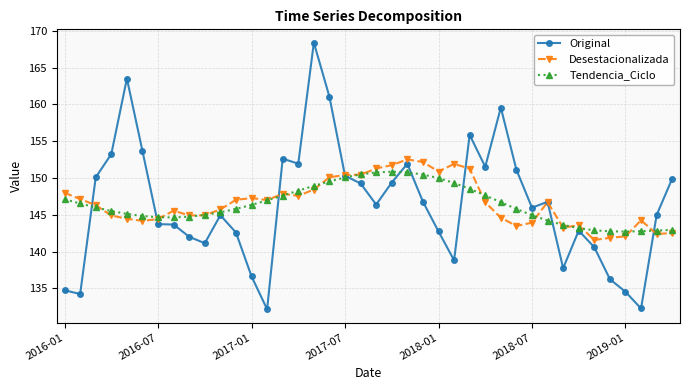

What is the lowest value of the Desestacionalizada series?

141.6